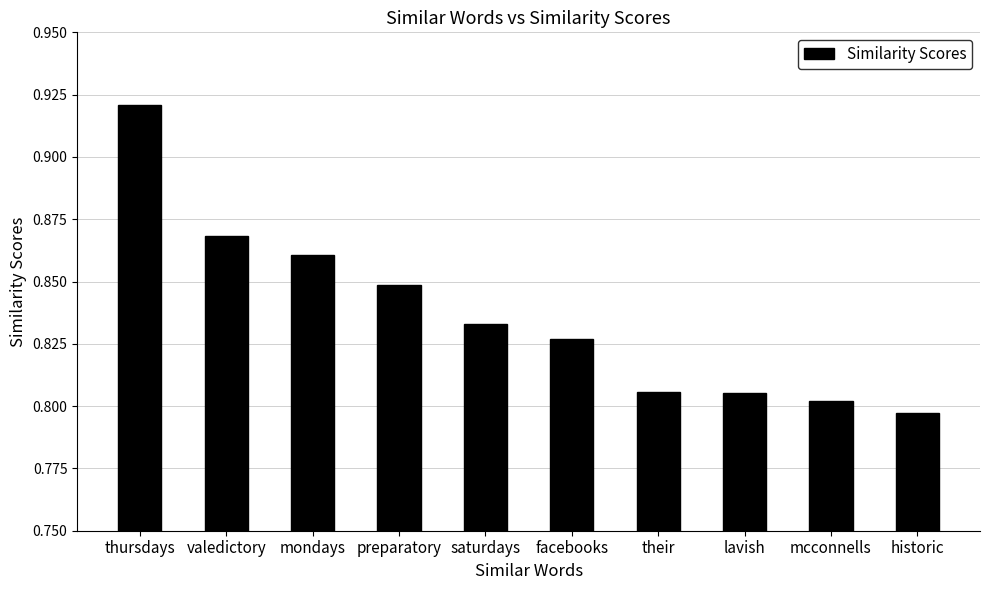

What position from the left is saturdays?

5